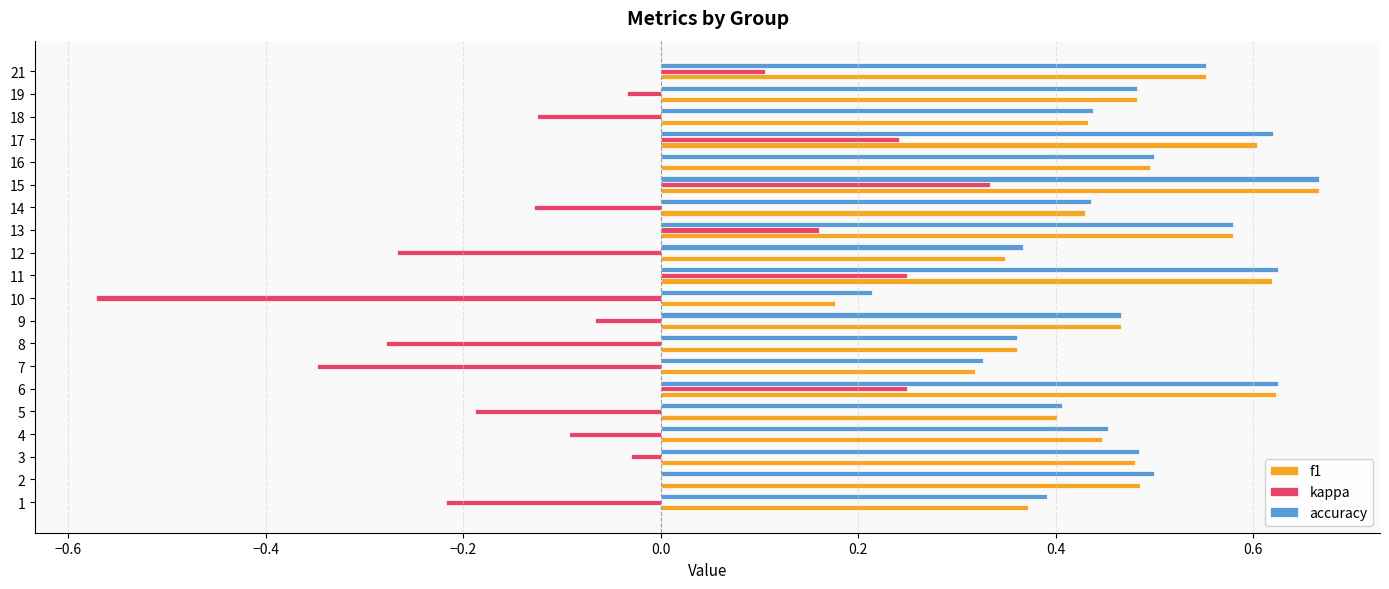

Which series changed the most between 4 and 17?

kappa